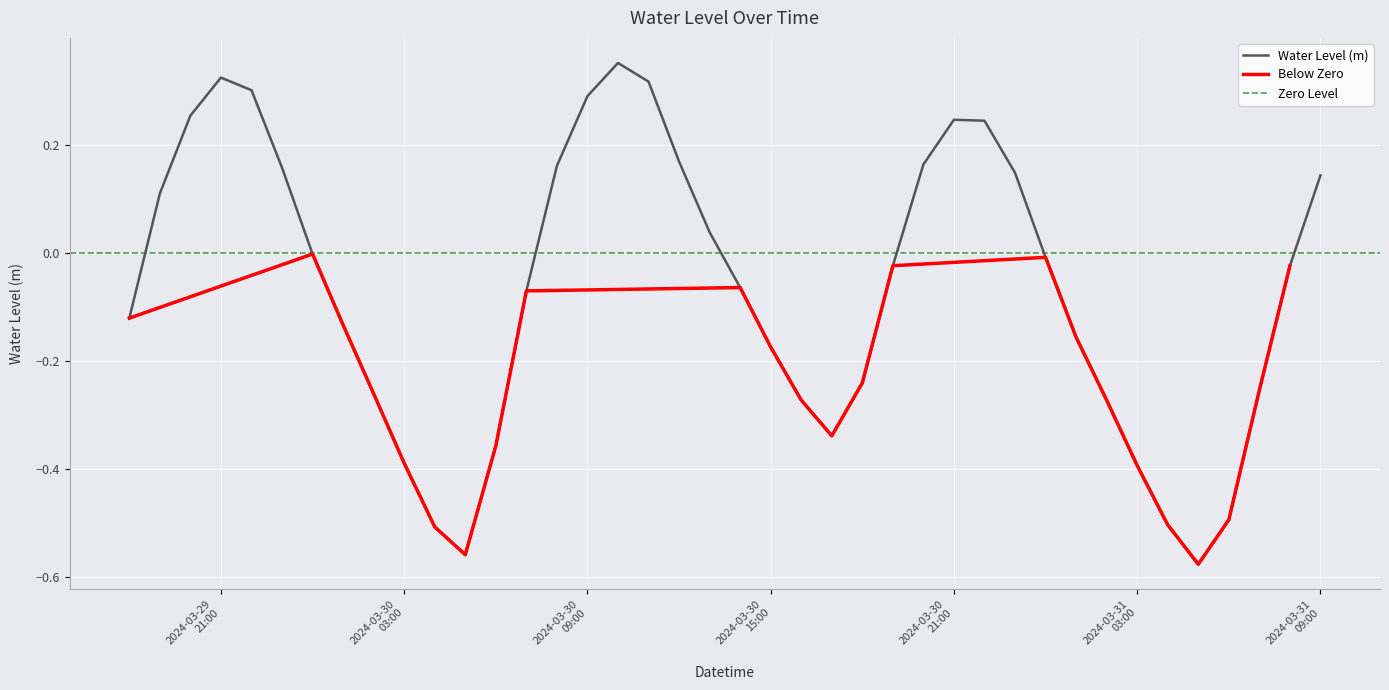

At which category does the chart reach its minimum across all series?

2024-03-31 05:00:00